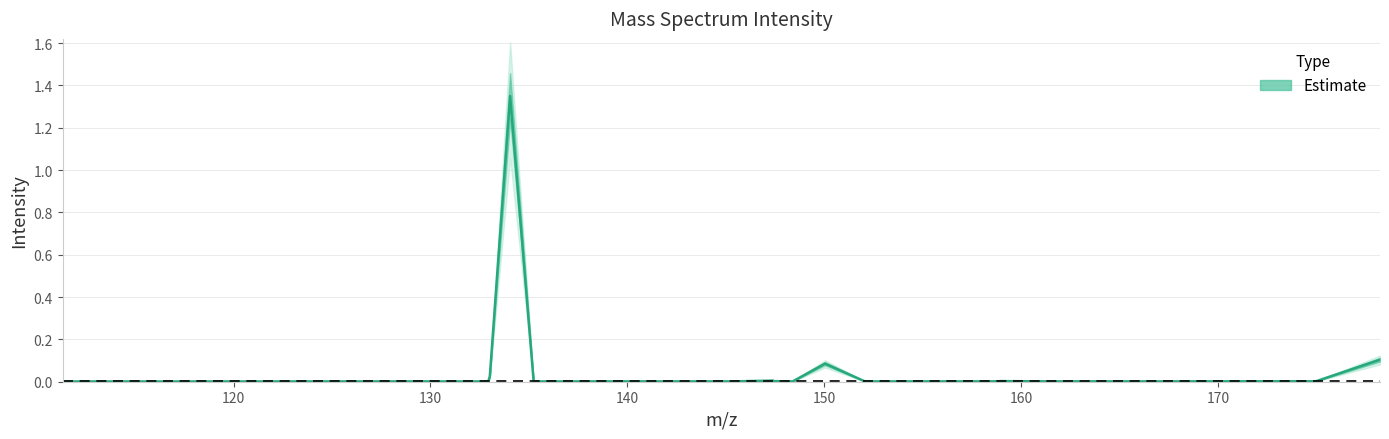

List the labels in order of value, largest first.

134.04718, 178.23573, 150.04211, 133.01558, 147.40573, 158.92551, 152.03534, 147.40723, 174.98032, 158.90678, 161.33566, 158.08278, 166.77242, 152.20108, 145.36783, 139.59721, 127.95534, 148.40247, 143.24423, 152.89558, 130.25102, 129.09023, 136.58411, 135.24226, 132.81447, 132.9386, 113.45519, 119.84863, 132.63536, 130.54697, 119.38606, 121.01663, 114.90672, 113.49287, 118.07294, 117.94543, 111.31622, 115.18762, 120.27663, 115.52888